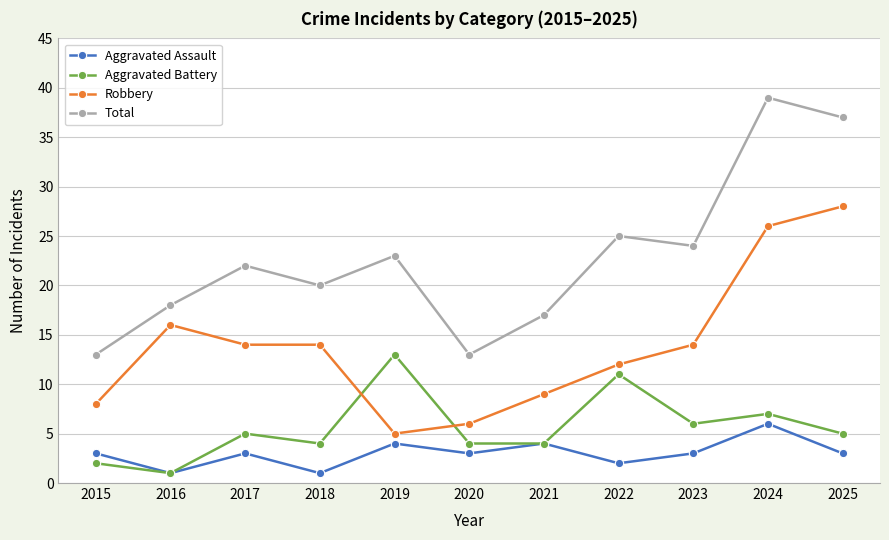

At which category does Total reach its first local valley?

2018